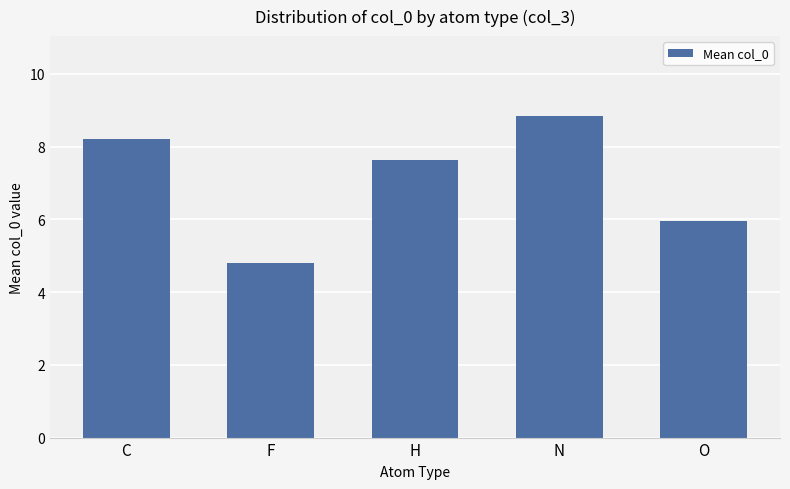

List the labels in order of value, largest first.

N, C, H, O, F